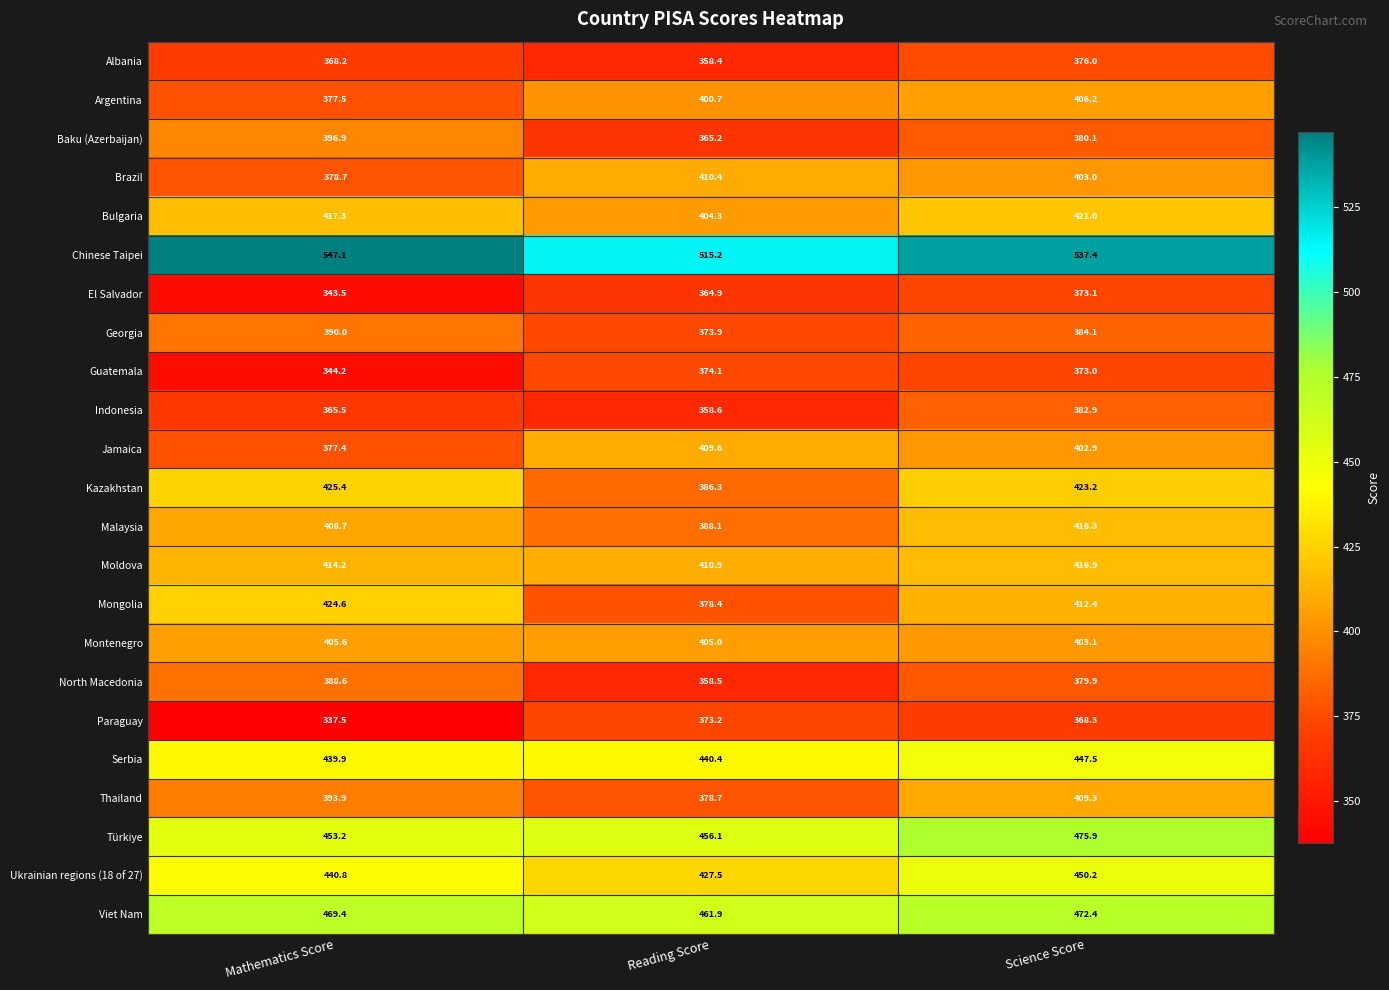

True or false: Chinese Taipei has a value of 227.9 at Mathematics Score.

False